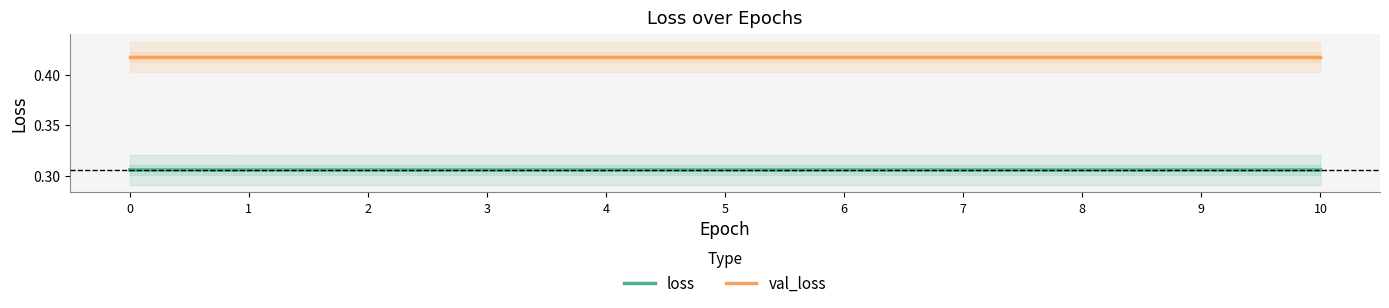

True or false: loss and val_loss intersect in this chart.

False